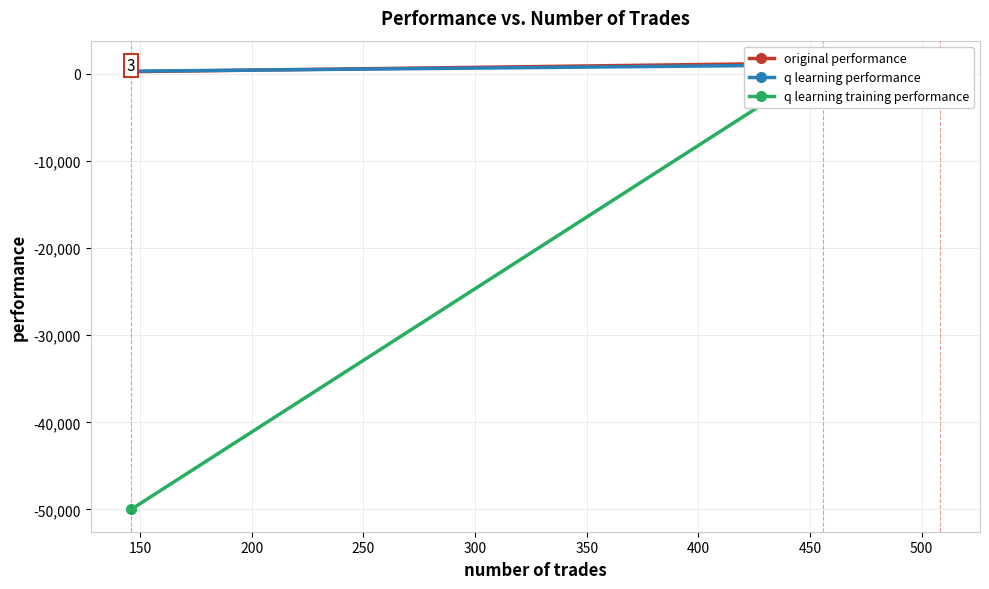

Which series has the largest total across all categories?

q learning performance